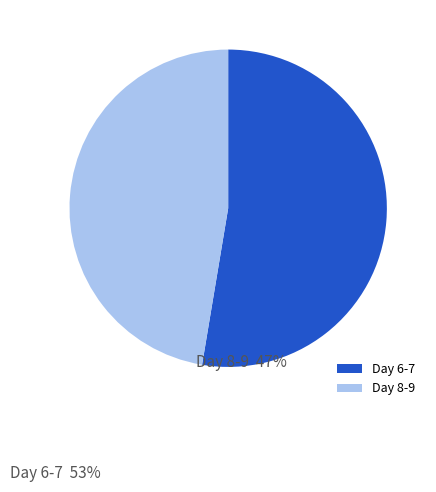

What is the majority slice?

Day 6-7